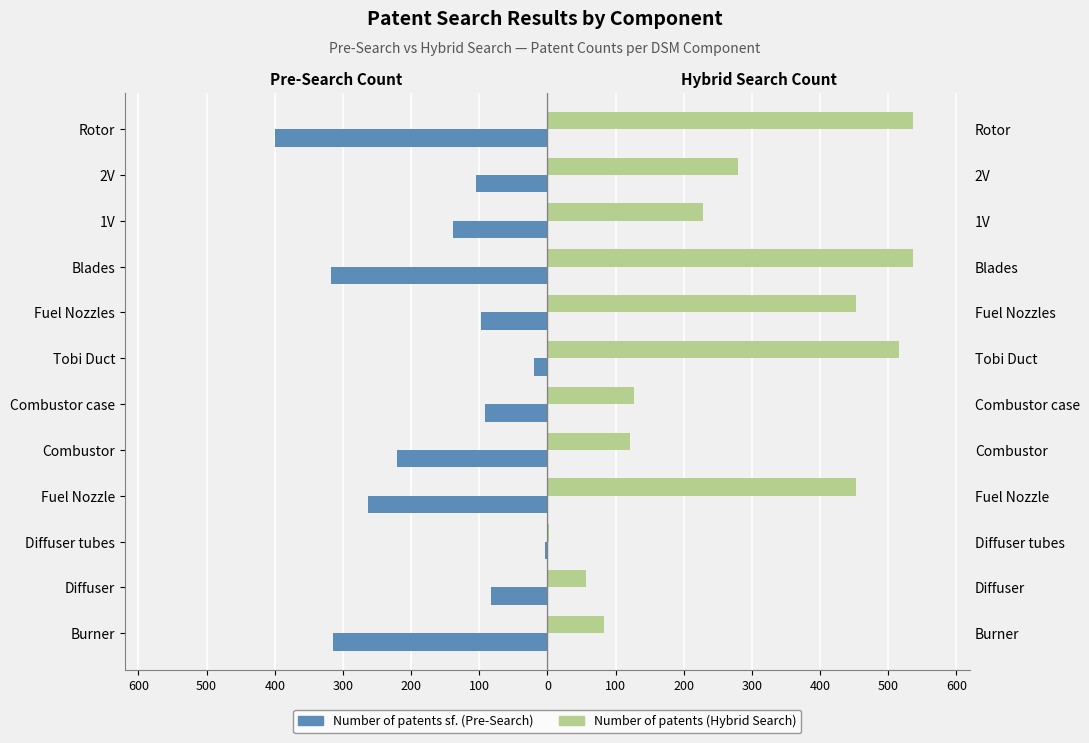

Does the chart contain any negative values?

Yes